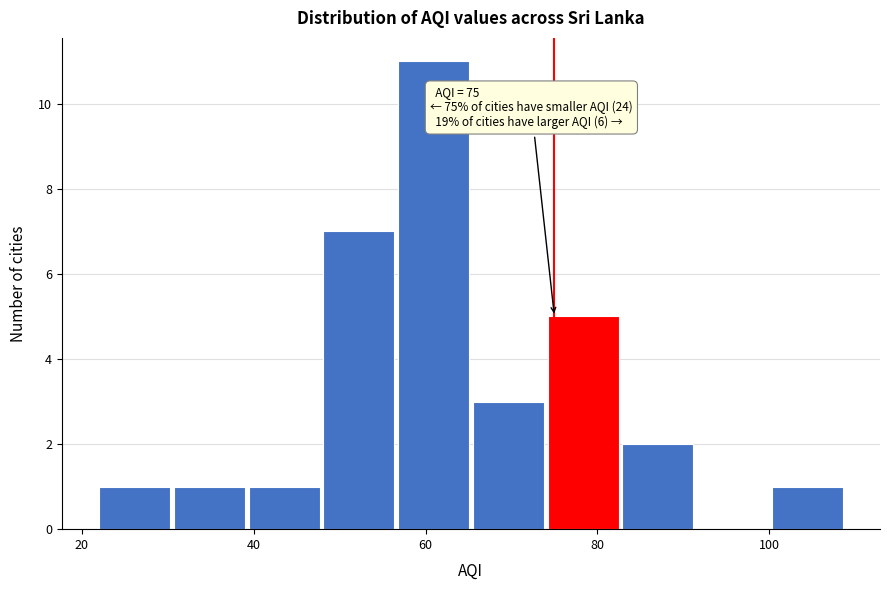

Which range on the x-axis has the tallest bar?

56 to 66